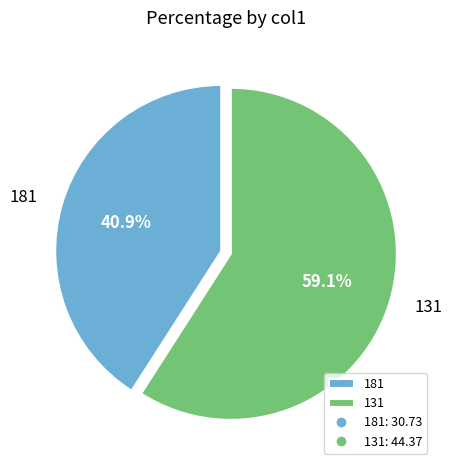

What percentage is the 181 slice, to the nearest percent?

41%